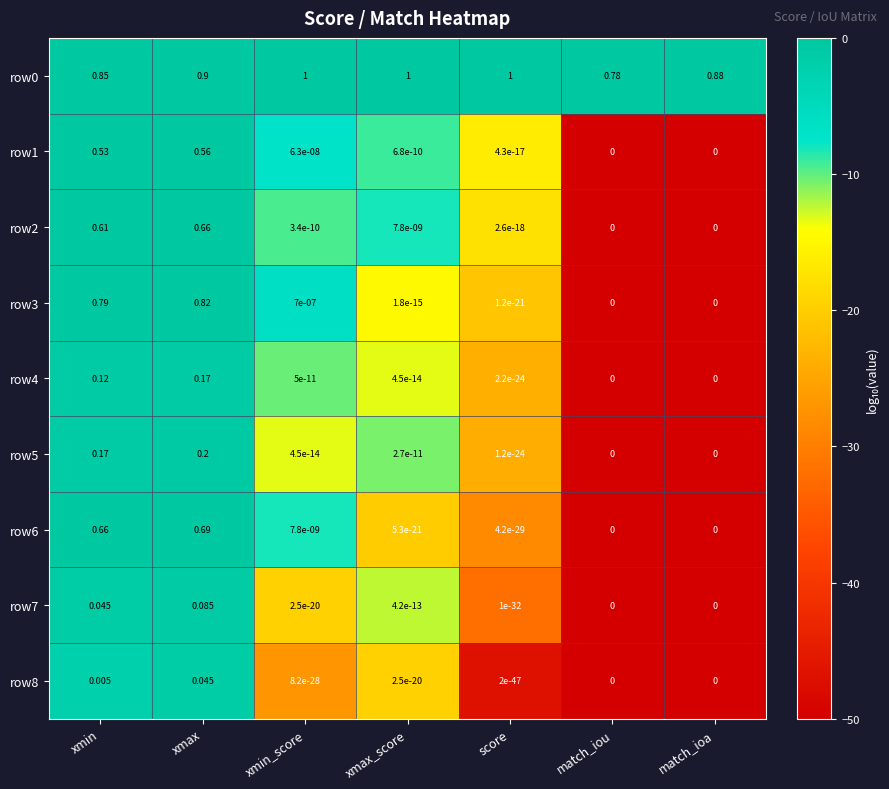

At which label is row0 closest to 0?

match_iou